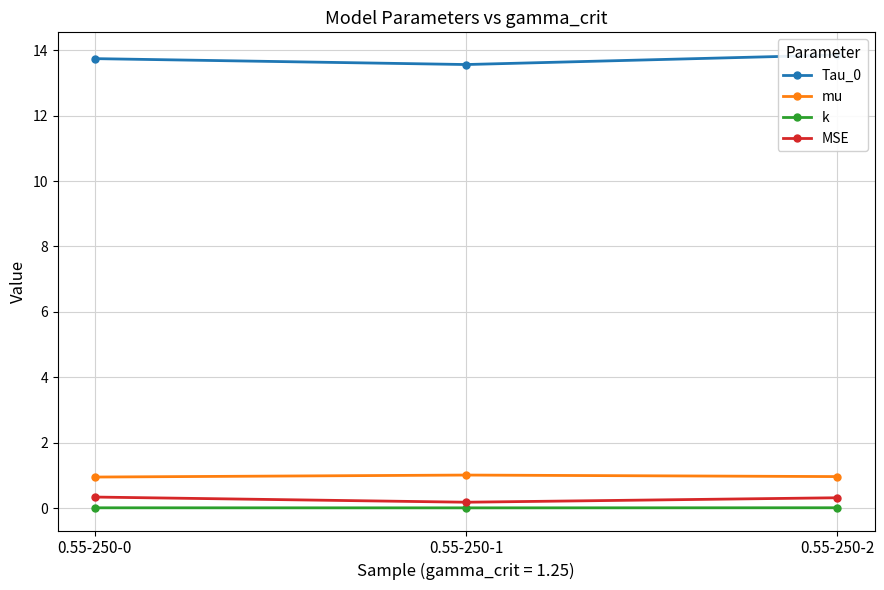

Where is MSE nearest to the value 0?

0.55-250-1